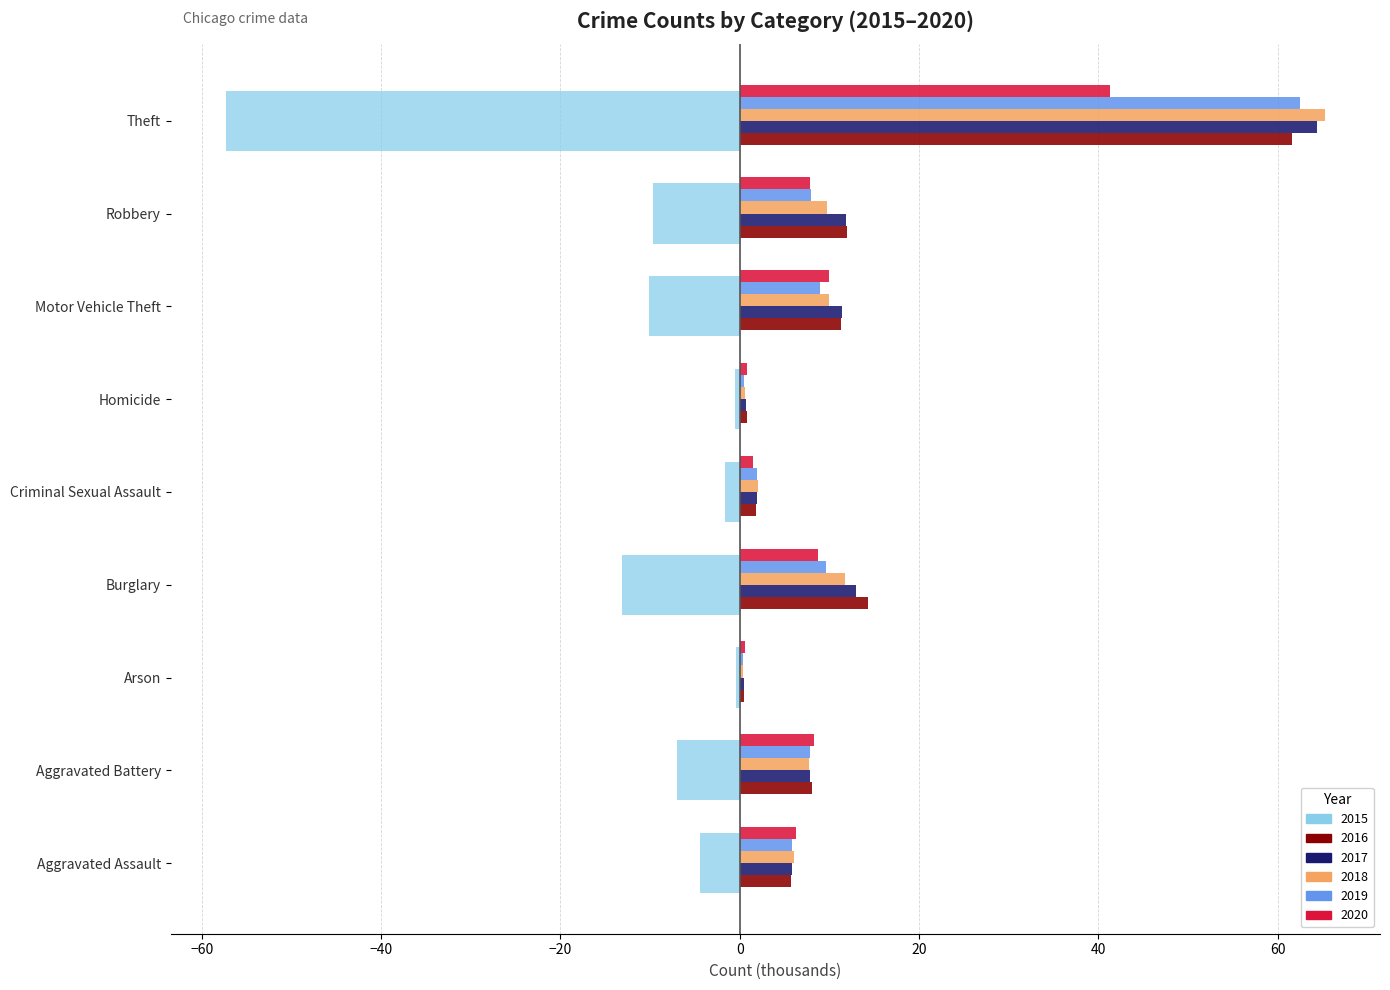

What is the sum of all 2016 values?

116.1